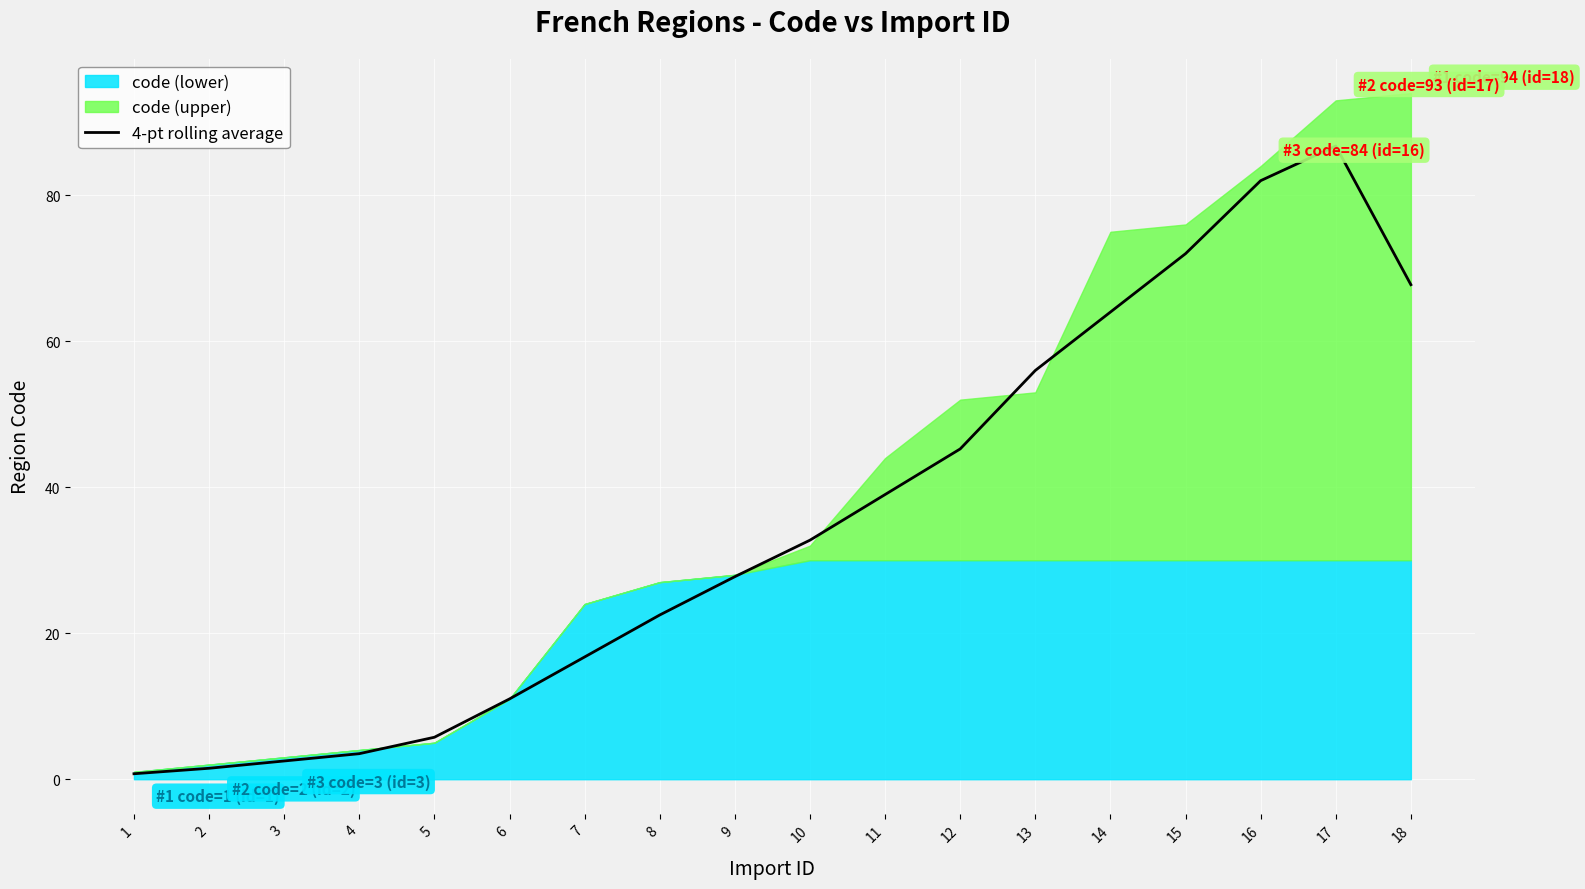

True or false: 4-pt rolling average has a value of 9.0 at 9.

False